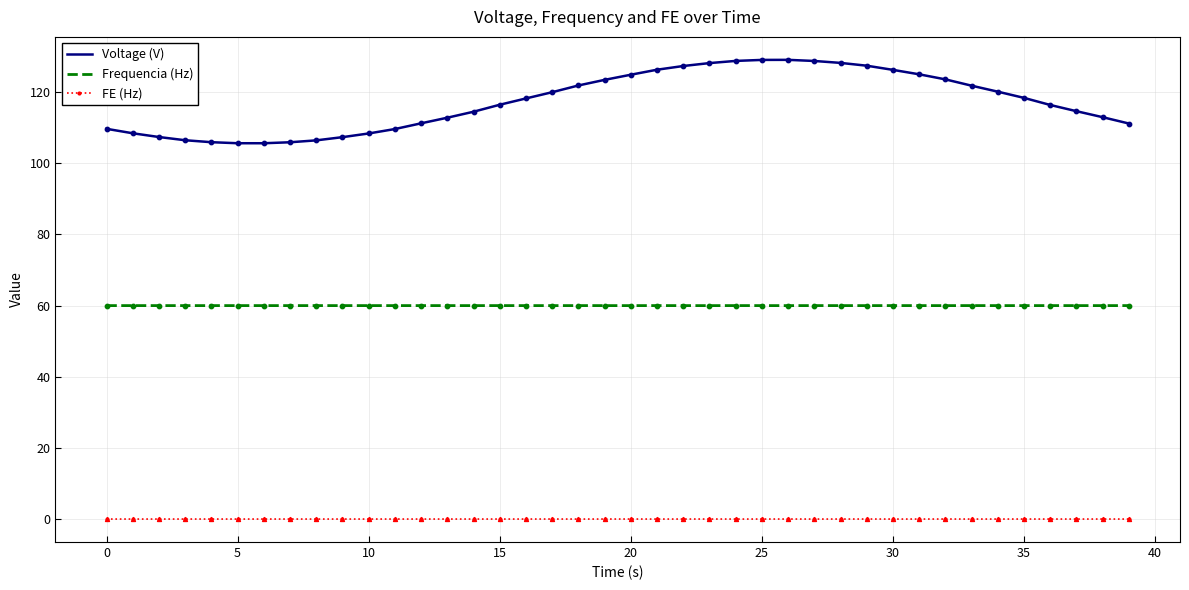

Which series has the largest total across all categories?

Voltage (V)